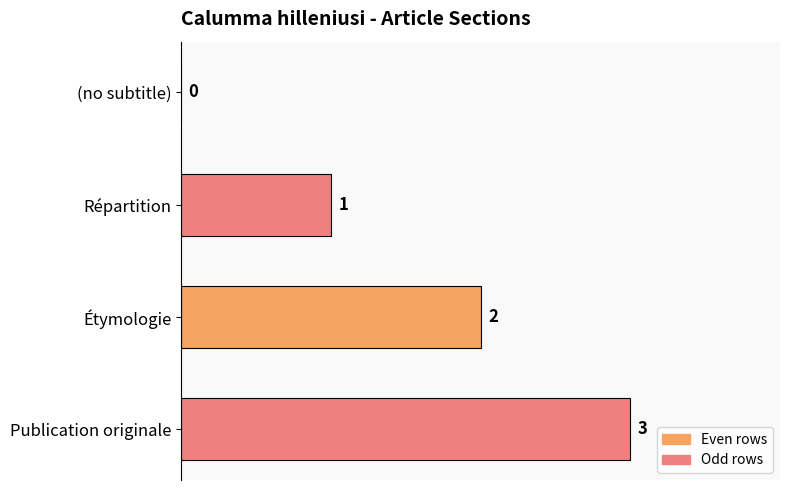

What is the maximum value shown in the chart?

3